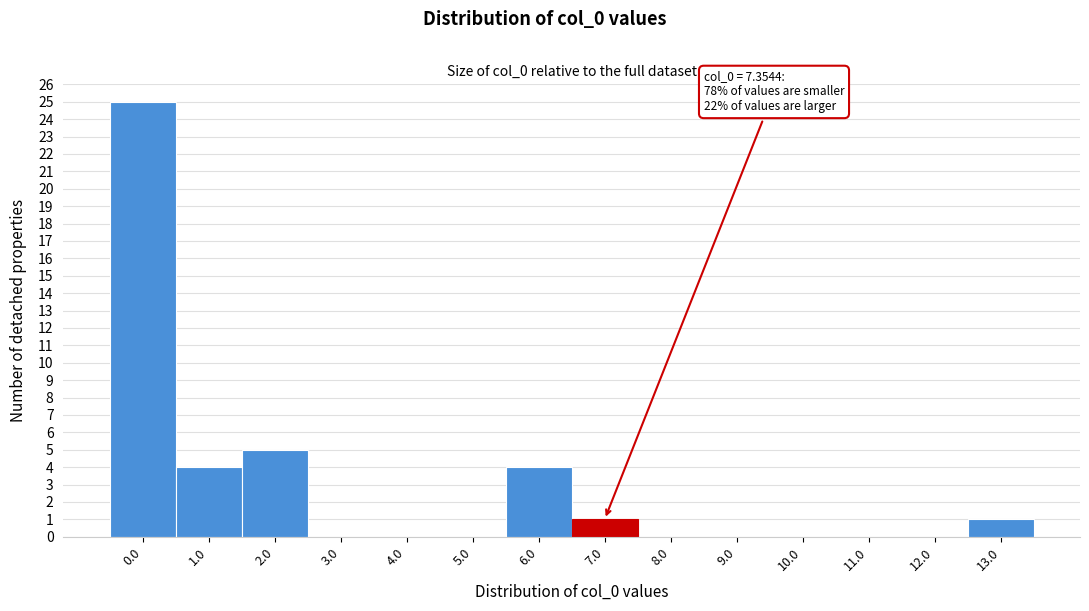

Reading left to right, transcribe all the data shown in this chart.

0.0=25	1.0=4	2.0=5	3.0=0	4.0=0	5.0=0	6.0=4	7.0=1	8.0=0	9.0=0	10.0=0	11.0=0	12.0=0	13.0=1